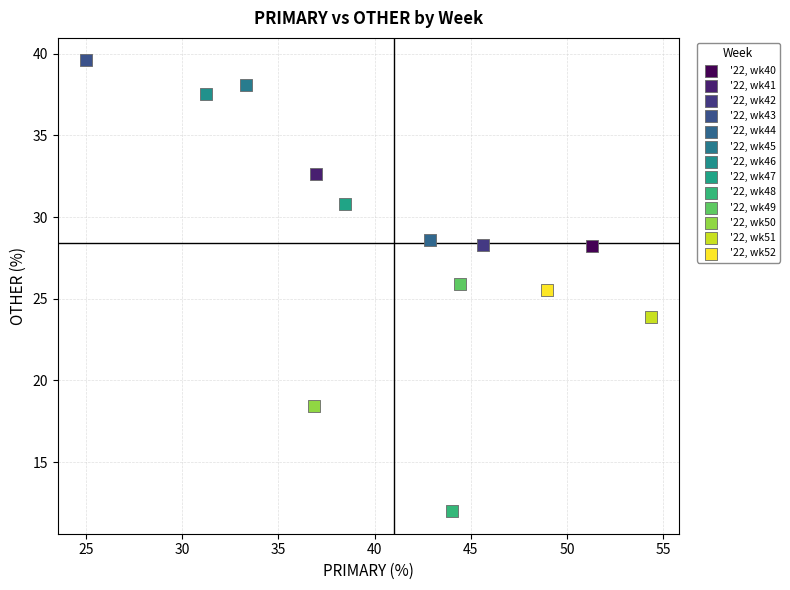

What are all the series names shown in the legend?

'22, wk40, '22, wk41, '22, wk42, '22, wk43, '22, wk44, '22, wk45, '22, wk46, '22, wk47, '22, wk48, '22, wk49, '22, wk50, '22, wk51, '22, wk52